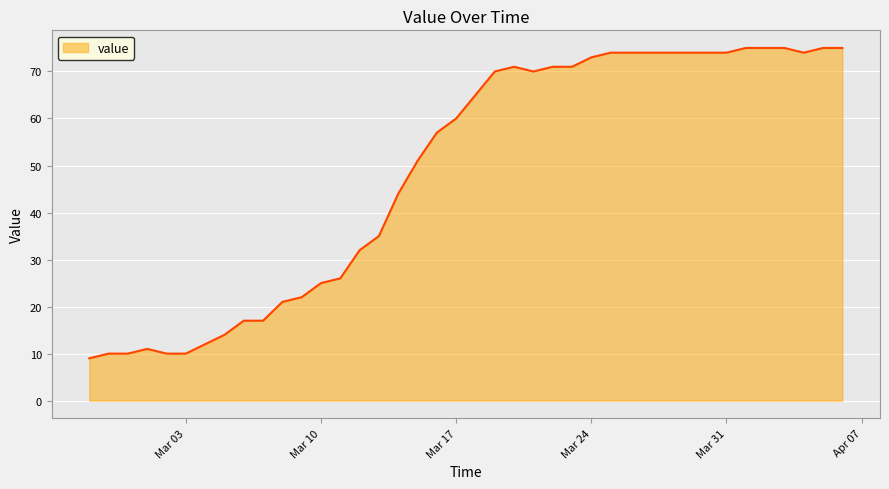

What is the maximum value shown in the chart?

75